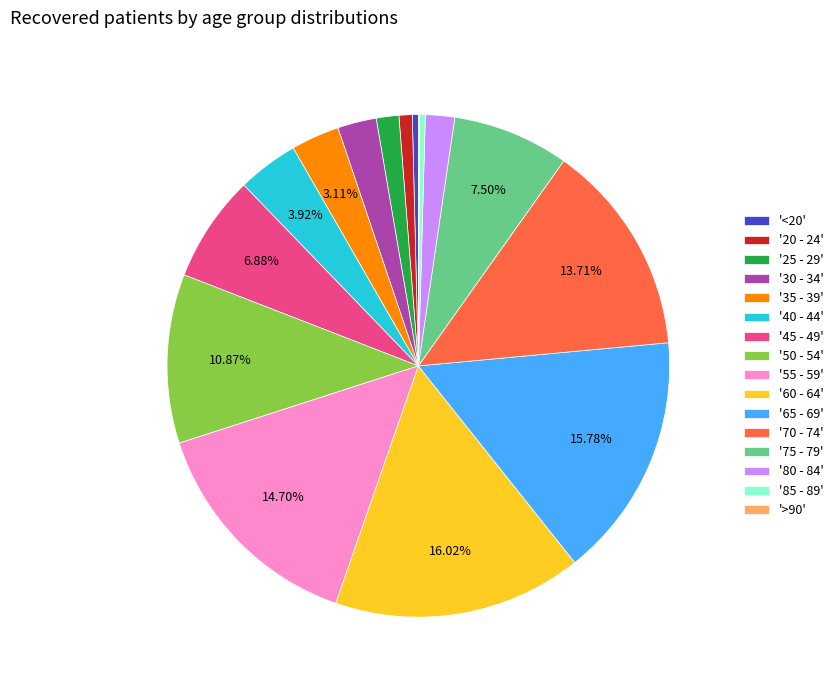

Approximately how many times larger is the value at '55 - 59' compared to '45 - 49'?

2.1